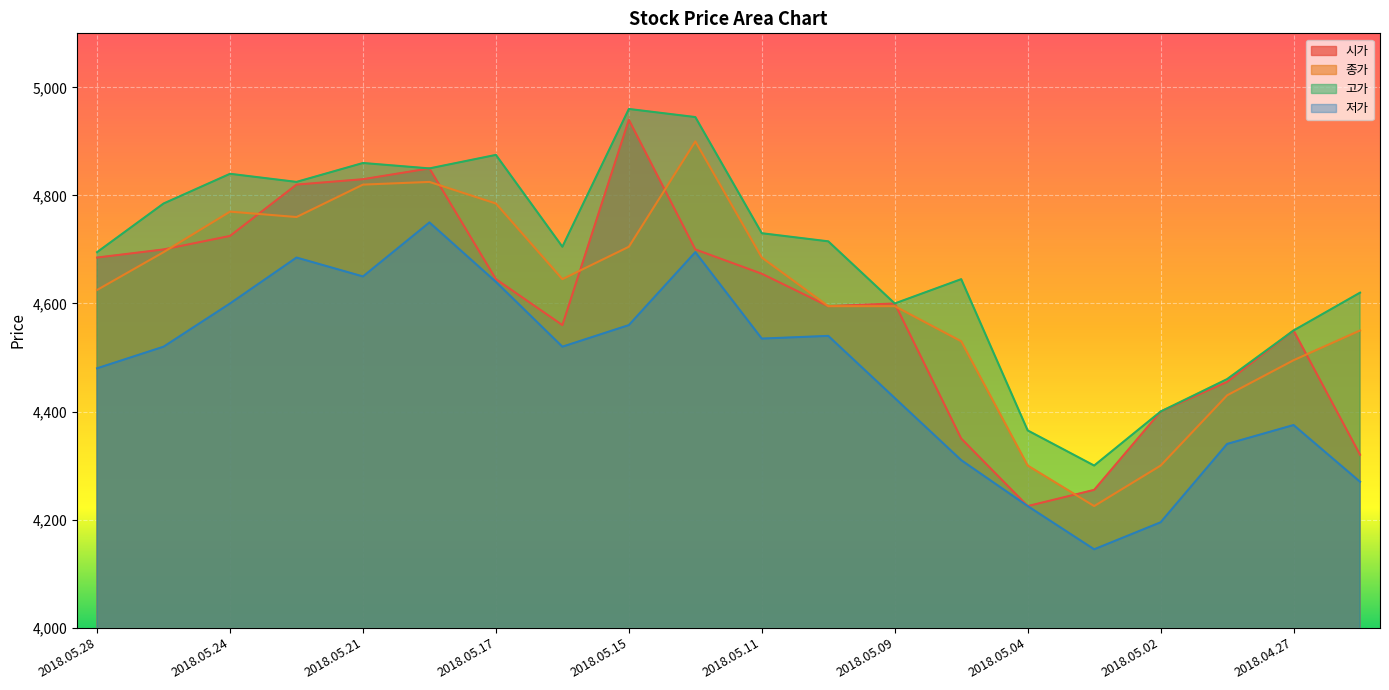

What is the approximate value of 고가 at 2018.05.14, to the nearest 50?

4950